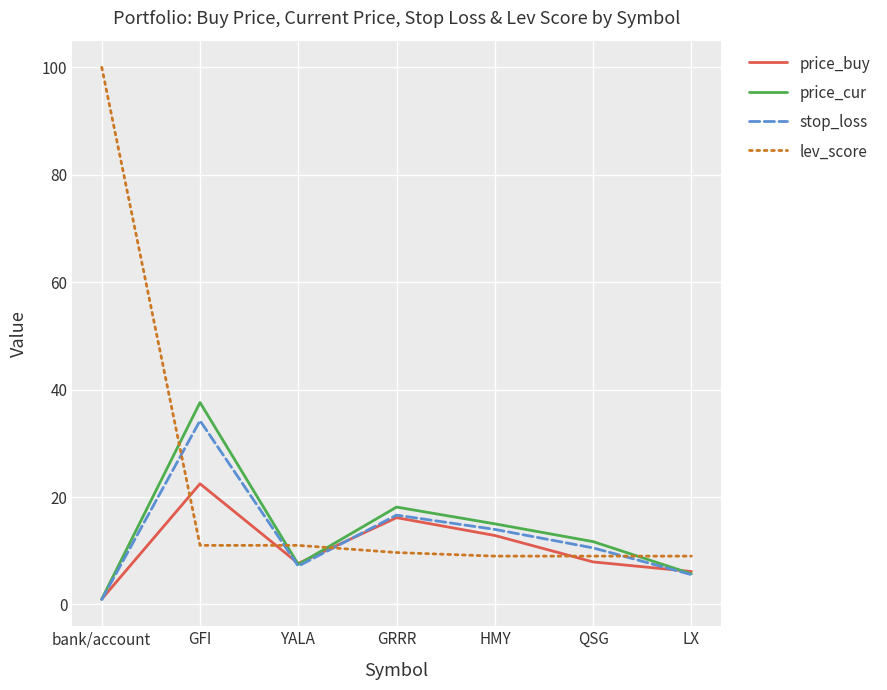

Is the value of stop_loss at GFI greater than the value of lev_score at QSG?

Yes